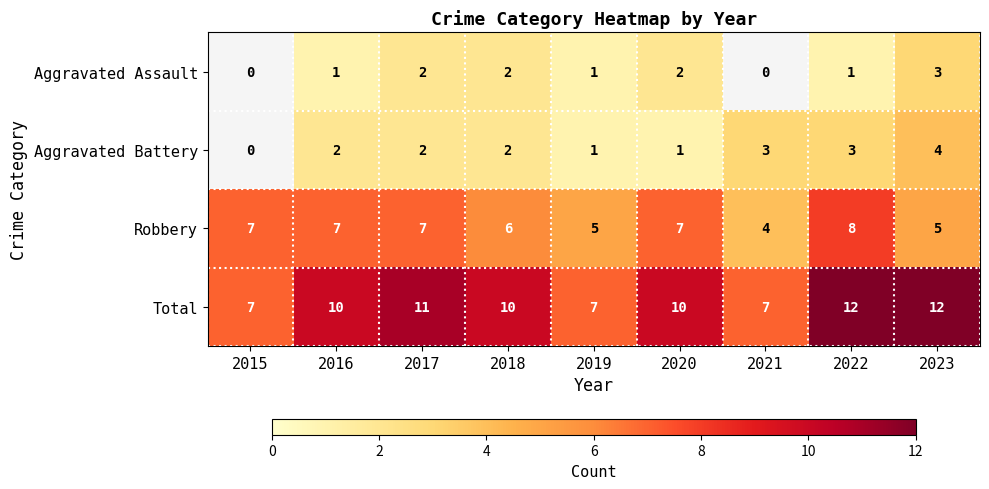

Is it true that Aggravated Battery equals 3 at 2018?

False